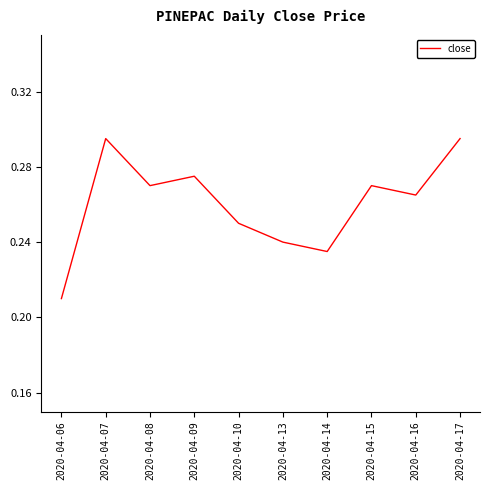

True or false: the data shows 0.1 at 2020-04-10.

False